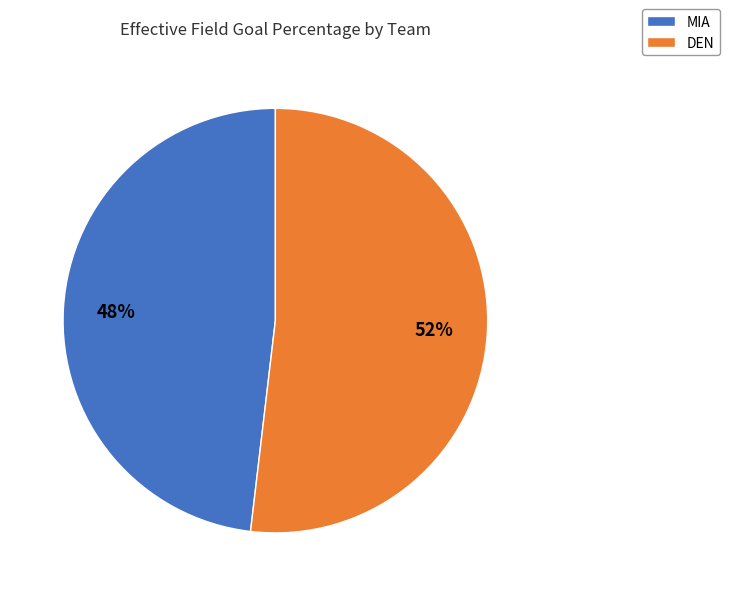

Combined, do DEN and MIA account for over 50%?

Yes